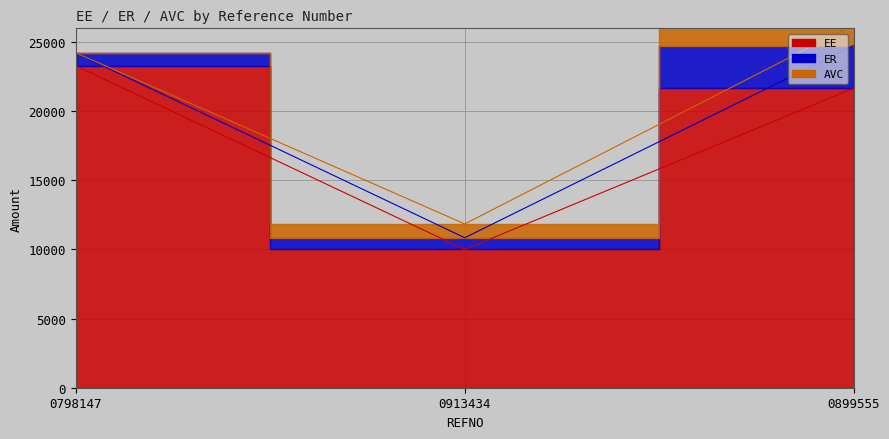

What is the sum of all ER values?

4869.8